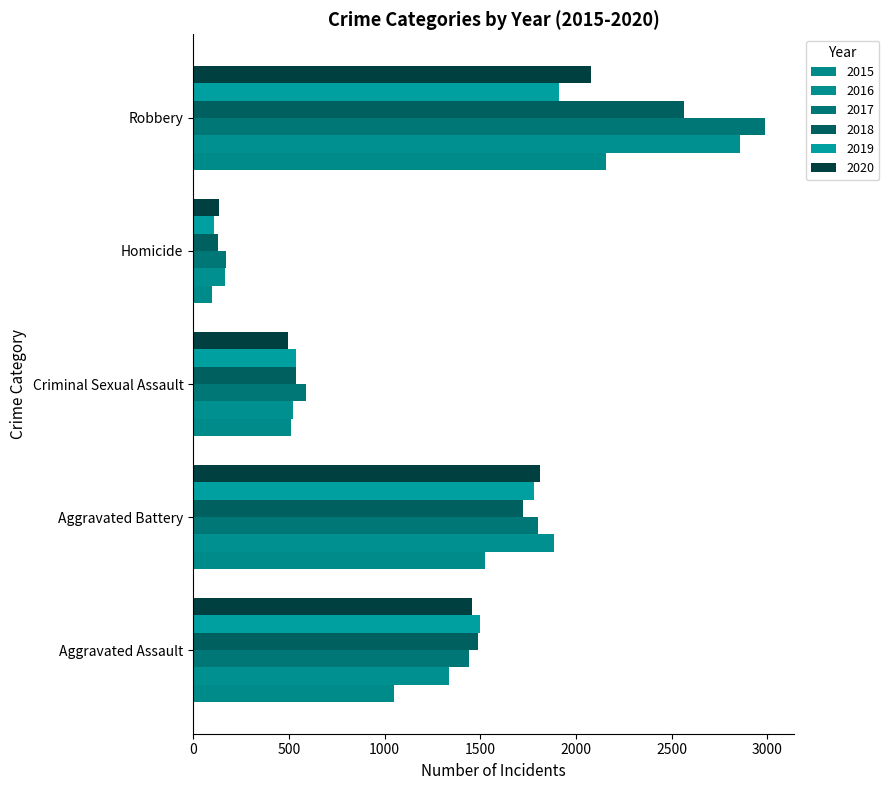

Which series changed the most between Aggravated Assault and Homicide?

2019